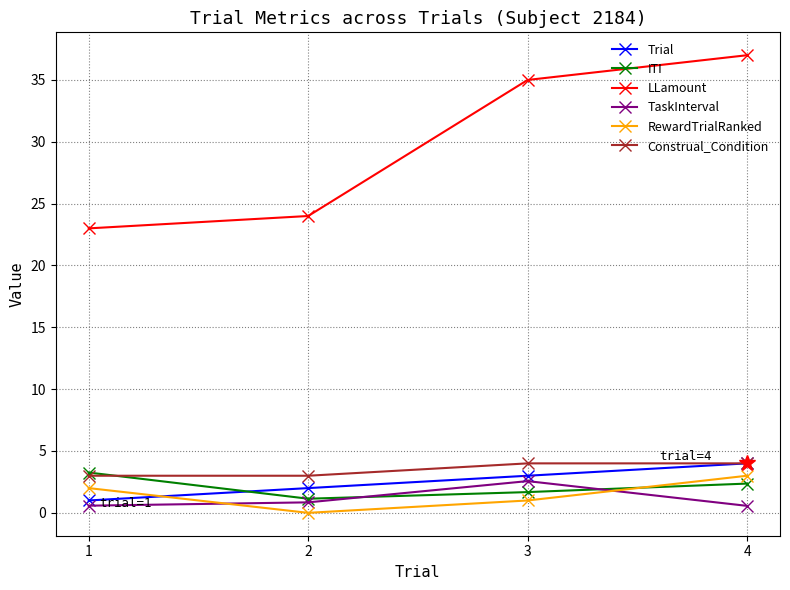

How many lines are shown in the chart?

6